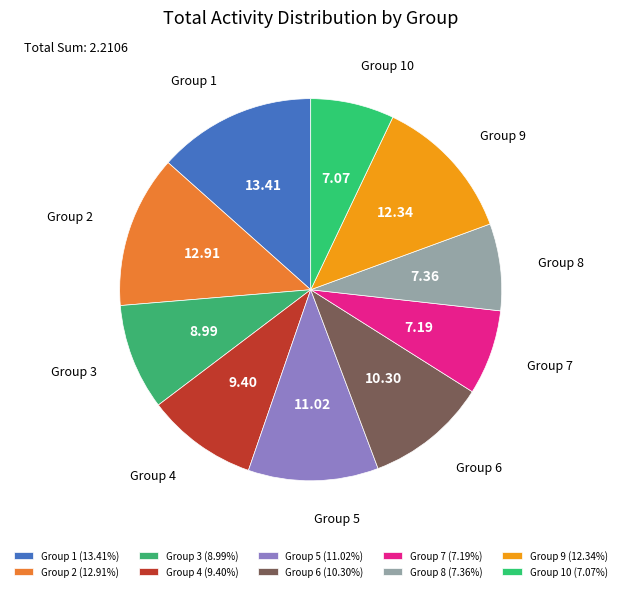

Does Group 2 represent more than half of the total?

No